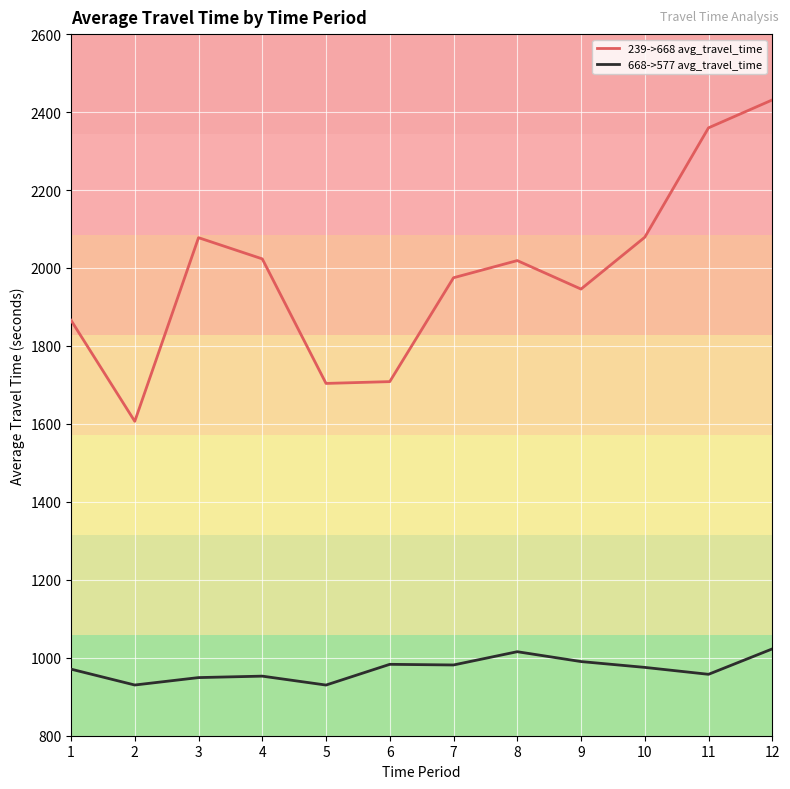

Rank the series at 10 from highest to lowest value.

239->668 avg_travel_time, 668->577 avg_travel_time